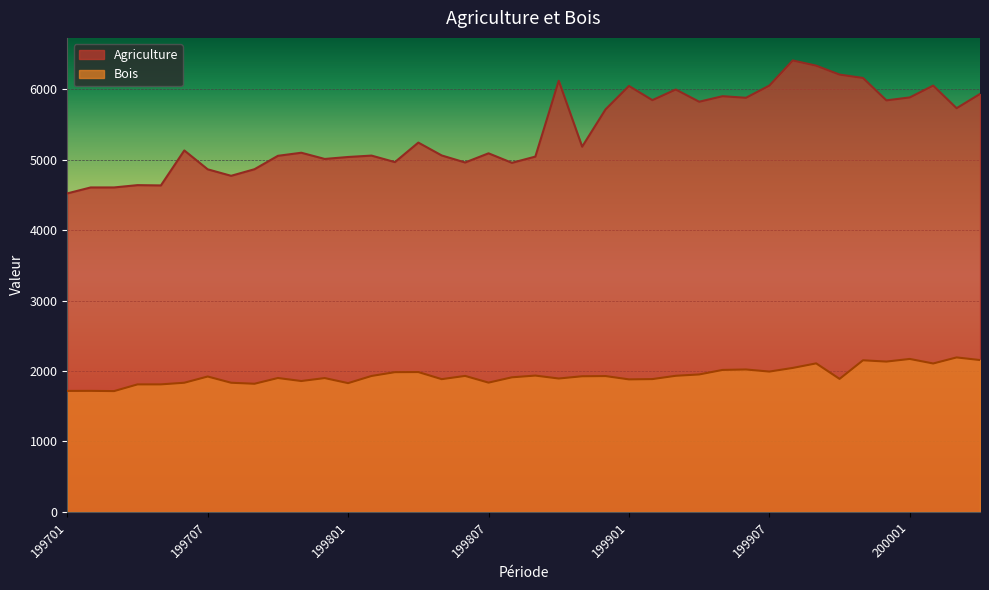

True or false: Agriculture and Bois intersect in this chart.

False